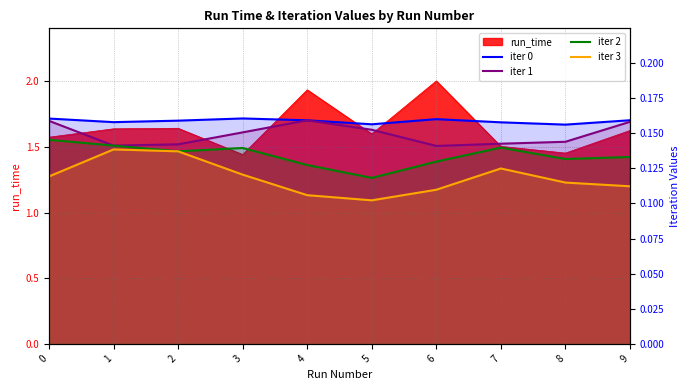

How many interior local valleys does the iter 3 series have?

1